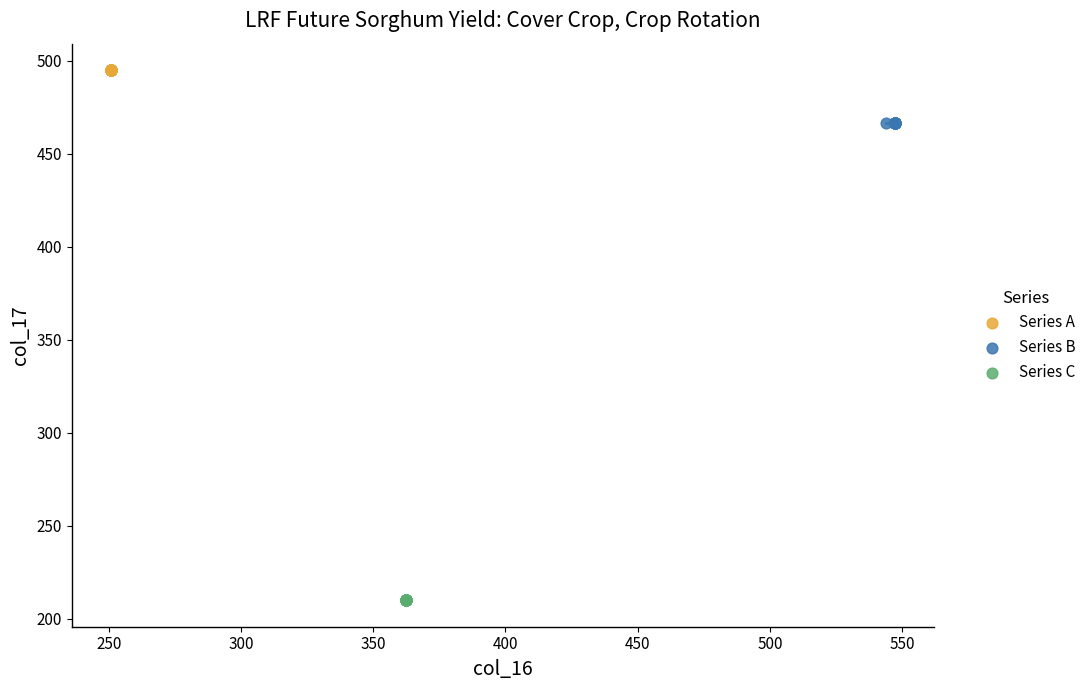

Which series reaches the minimum Y coordinate?

Series C